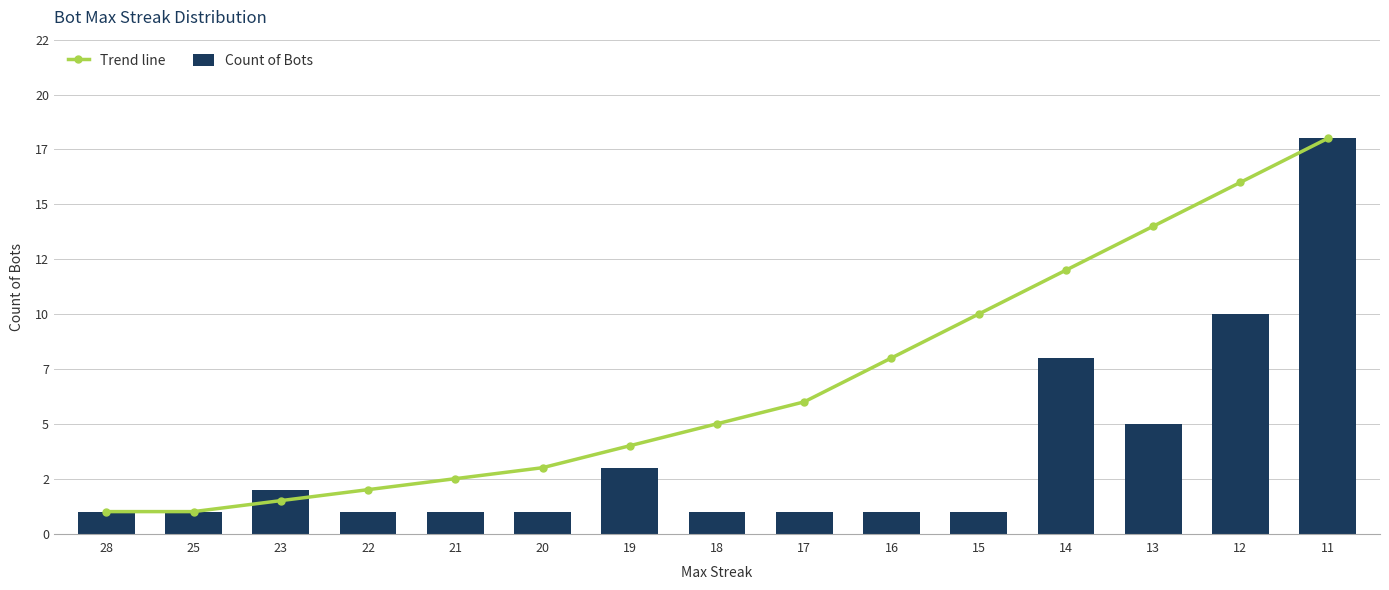

How many values in the Trend line series exceed 5?

7